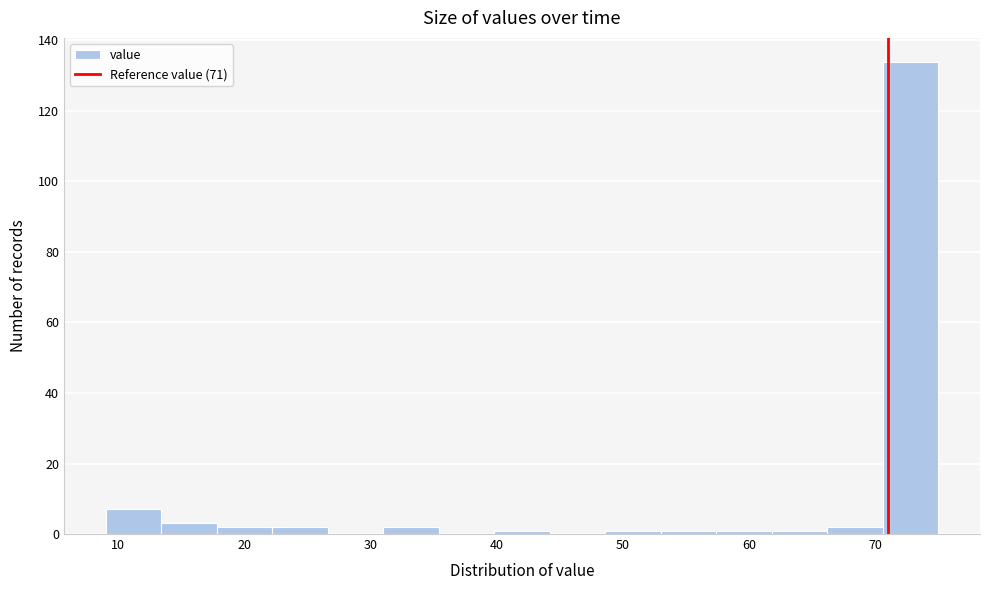

Reading left to right, transcribe this chart: for each bar, give the range it covers on the x-axis and its height. Neither the bar edges nor the heights are printed on the chart, so give them approximately, as read against the axes.

9.0 to 13.4: 8
13.4 to 17.8: 4
17.8 to 22.2: 2
22.2 to 26.6: 2
26.6 to 31.0: 0
31.0 to 35.4: 2
35.4 to 39.8: 0
39.8 to 44.2: under 2
44.2 to 48.6: 0
48.6 to 53.0: under 2
53.0 to 57.4: under 2
57.4 to 61.8: under 2
61.8 to 66.2: under 2
66.2 to 70.6: 2
70.6 to 75.0: 134